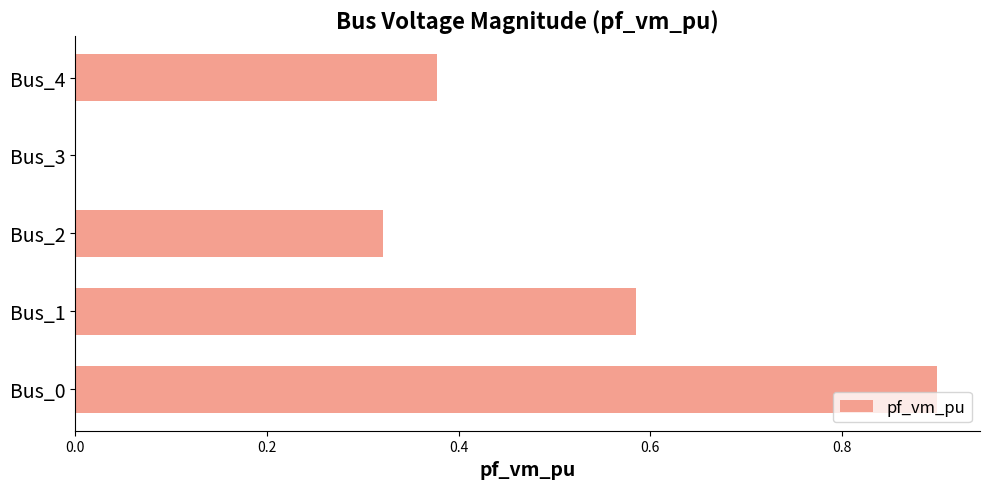

What is the change in value from Bus_0 to Bus_1?

-0.3